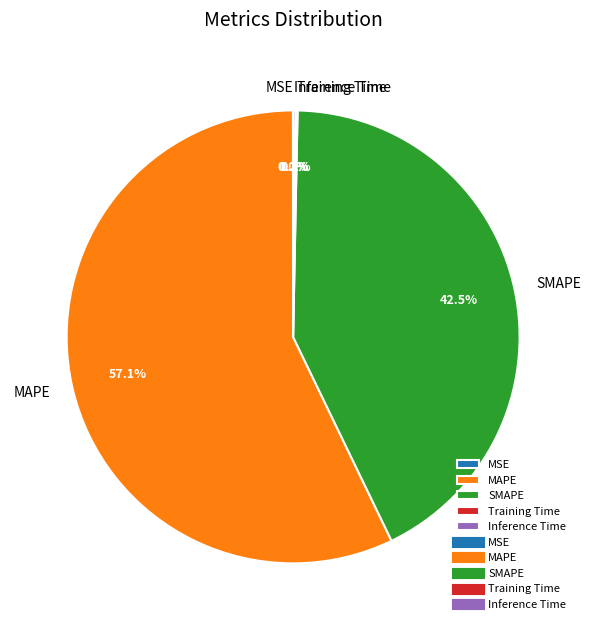

What percentage is NOT represented by SMAPE?

57.5%